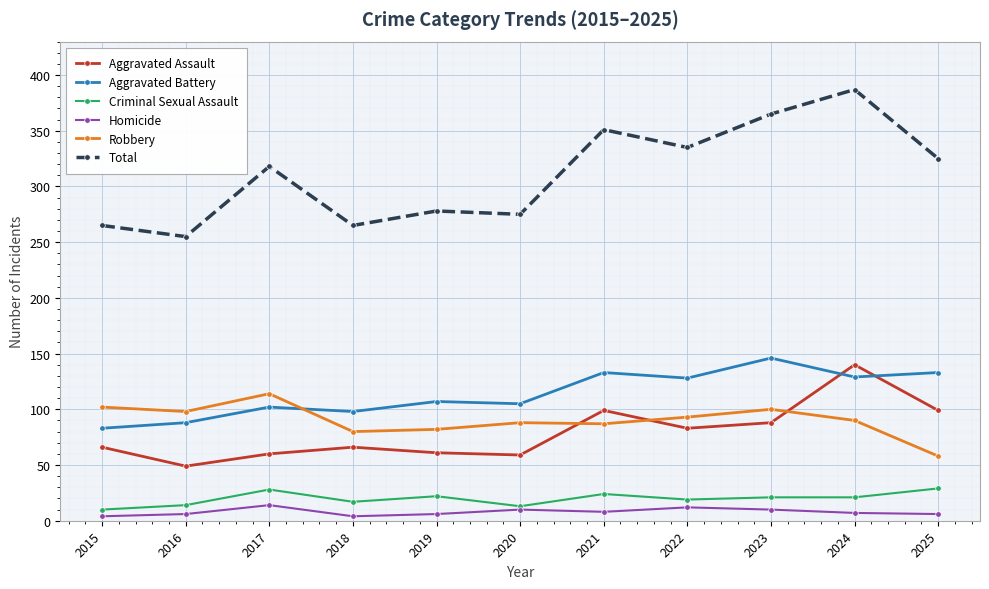

At which label does Total reach its peak?

2024